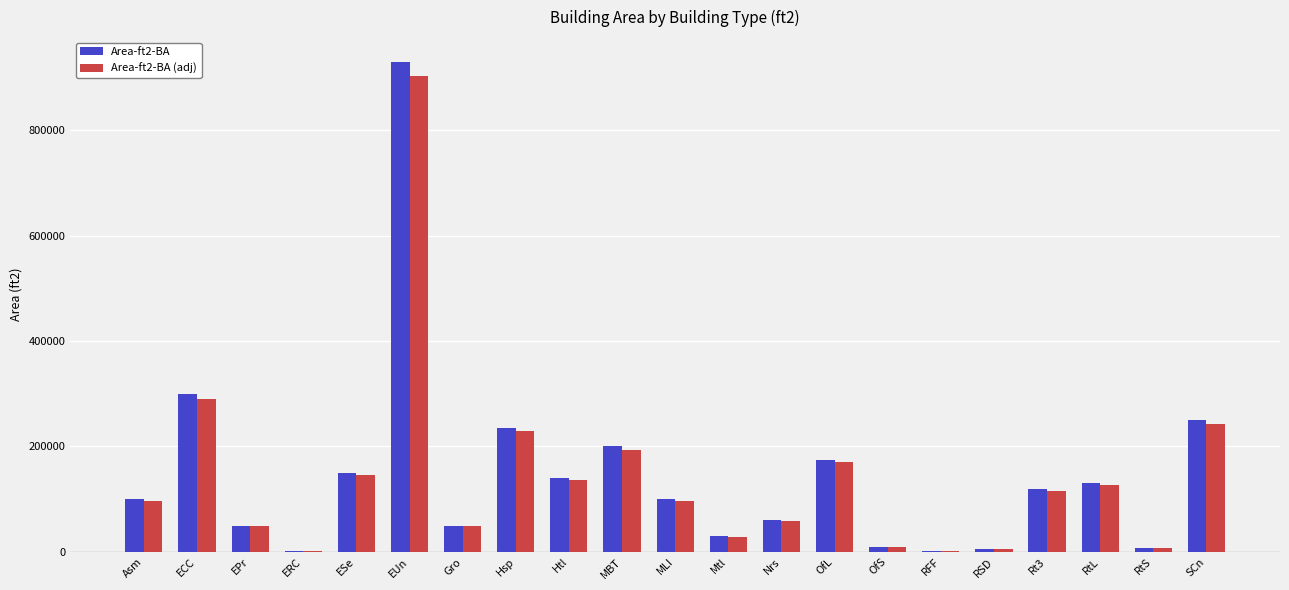

What is the sum of the Area-ft2-BA values at Htl and EUn?

1070200.3